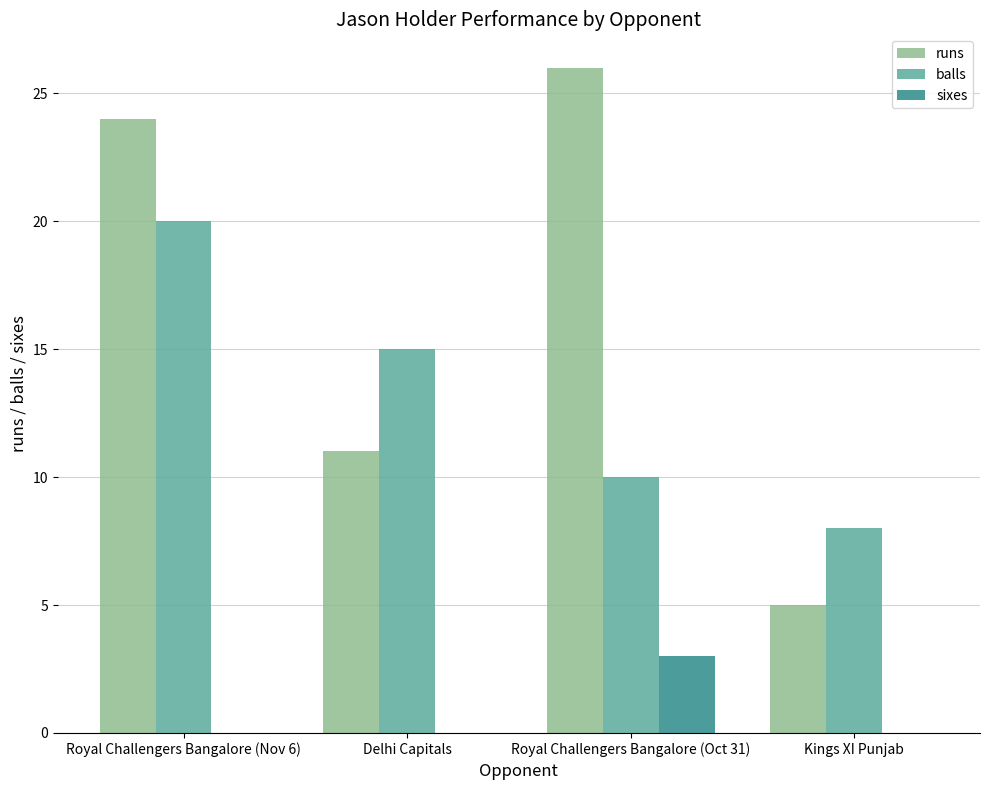

What is the maximum value shown in the chart?

26